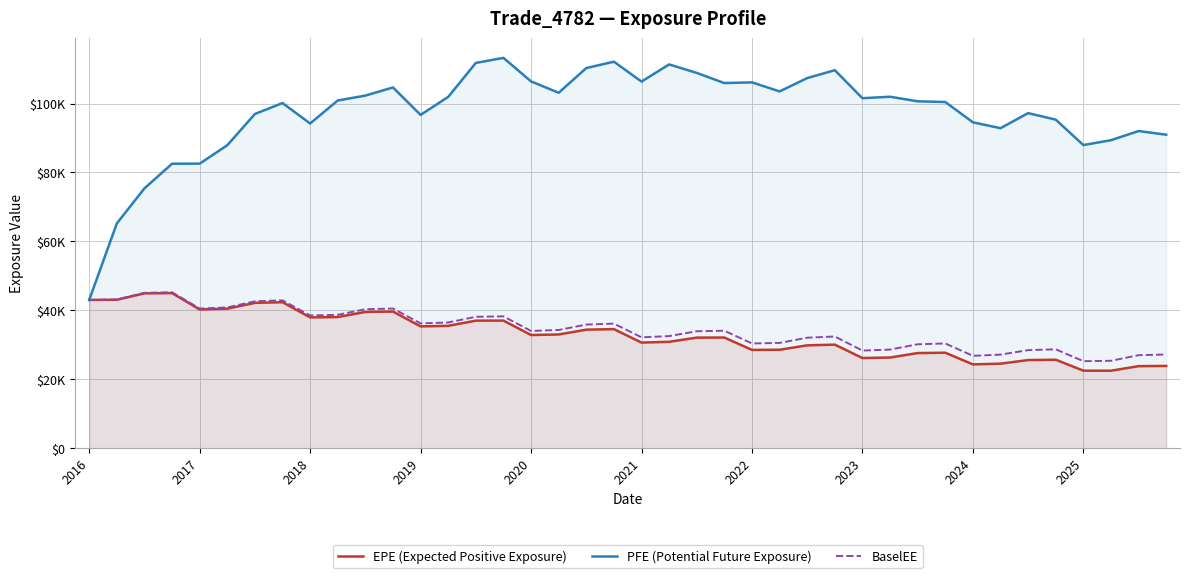

At which category is the sum across all series the highest?

15